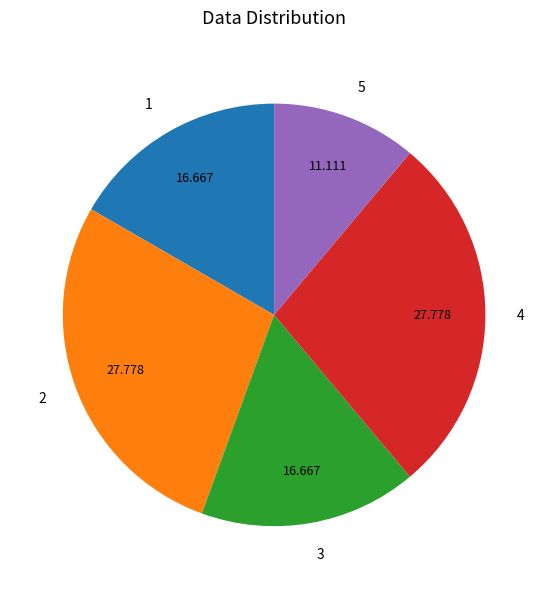

Is 2 the majority of the pie?

No